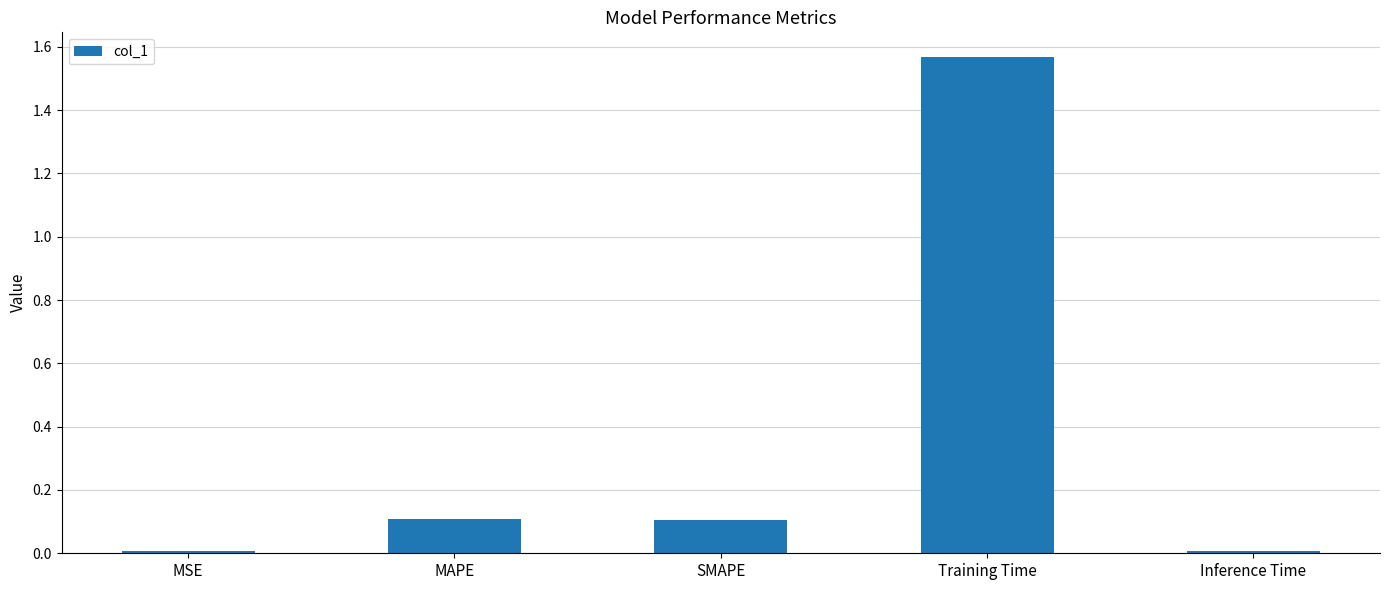

The value at MAPE is 0.2. True or false?

False